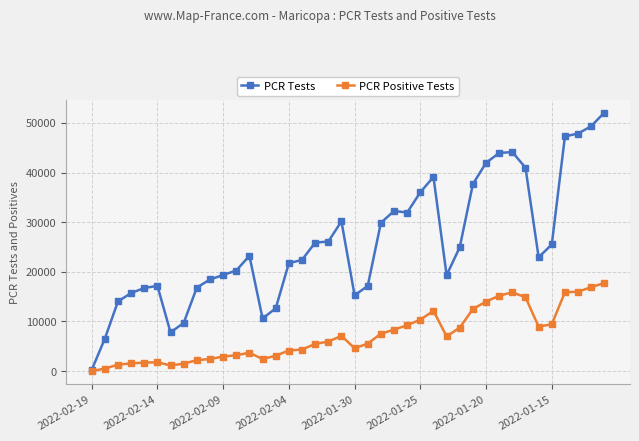

Does the chart display data point markers on the line(s)?

Yes